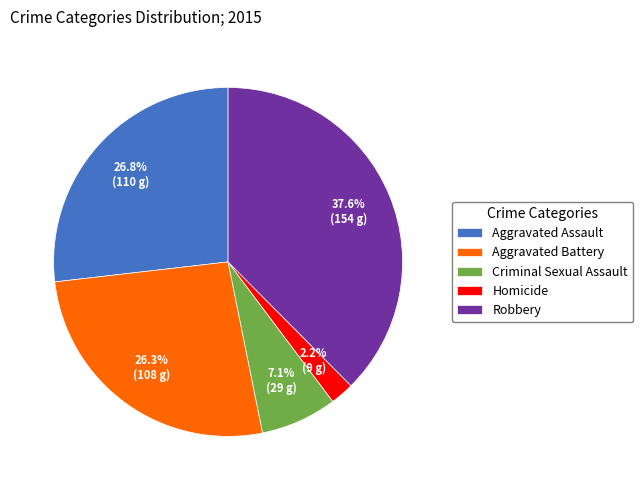

Which category has the smallest portion of the pie?

Homicide